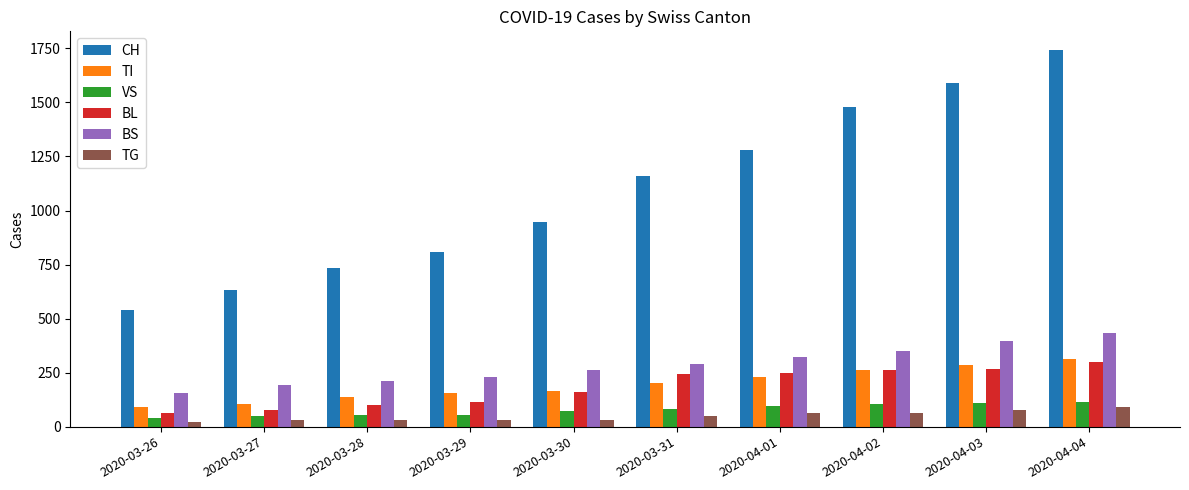

Which series changed the most between 2020-03-26 and 2020-03-30?

CH